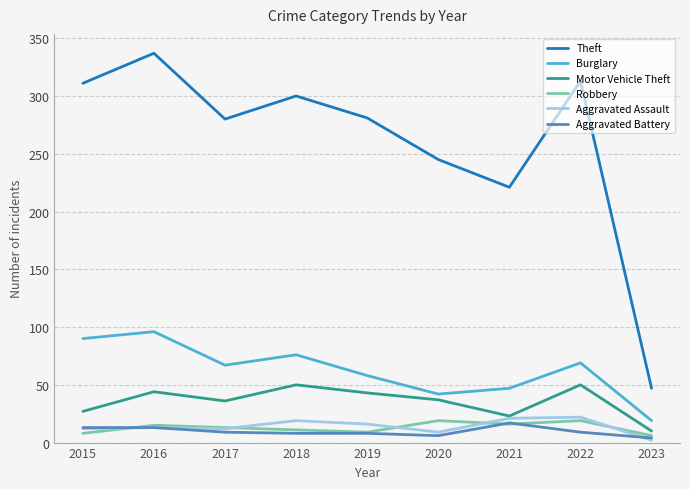

What is the spread (max minus min) of values at 2015?

303